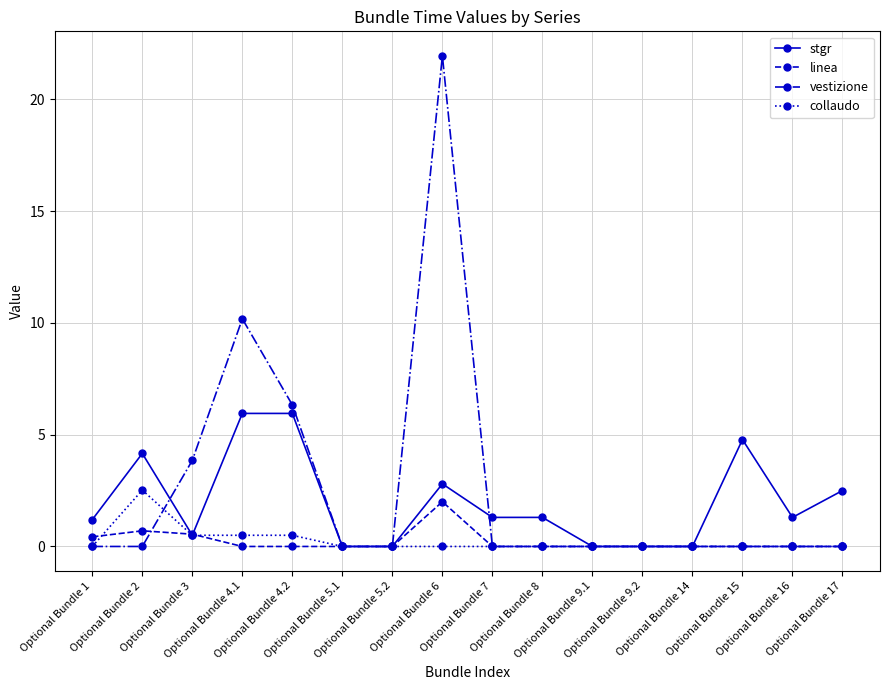

What is the label of the 4th point from the left?

Optional Bundle 4.1